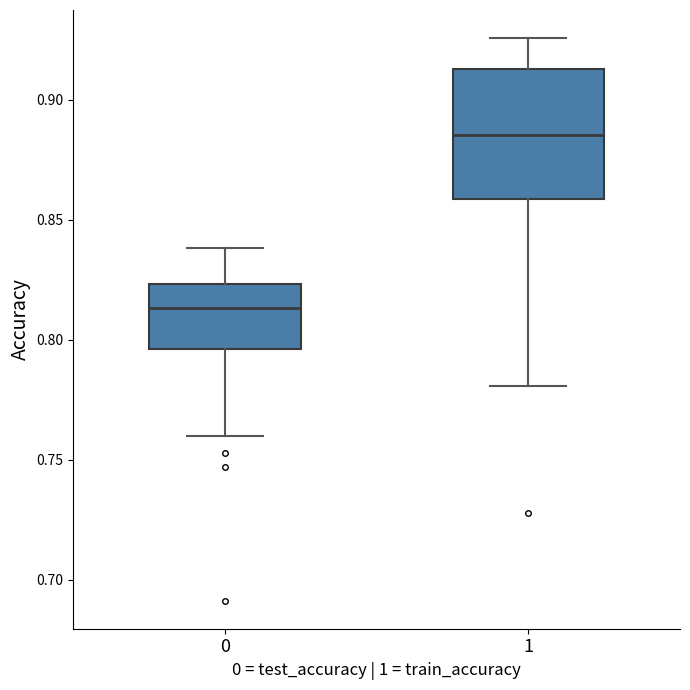

Where does the median line of the box at x = 0 sit on the y-axis? The values are not printed on the chart, so give them approximately, as read against the axis.

0.815